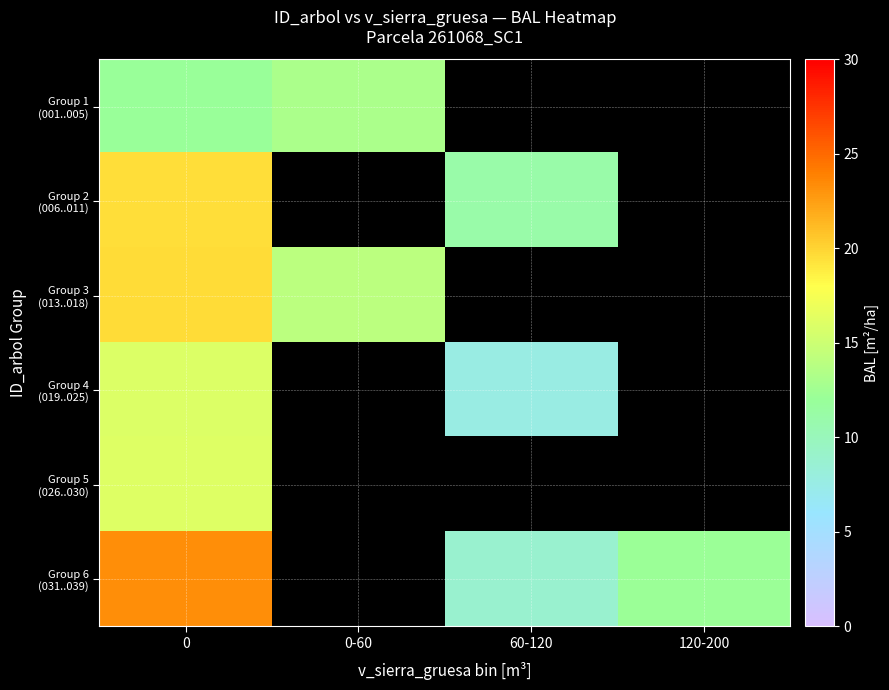

At how many categories does at least one series exceed 8?

4